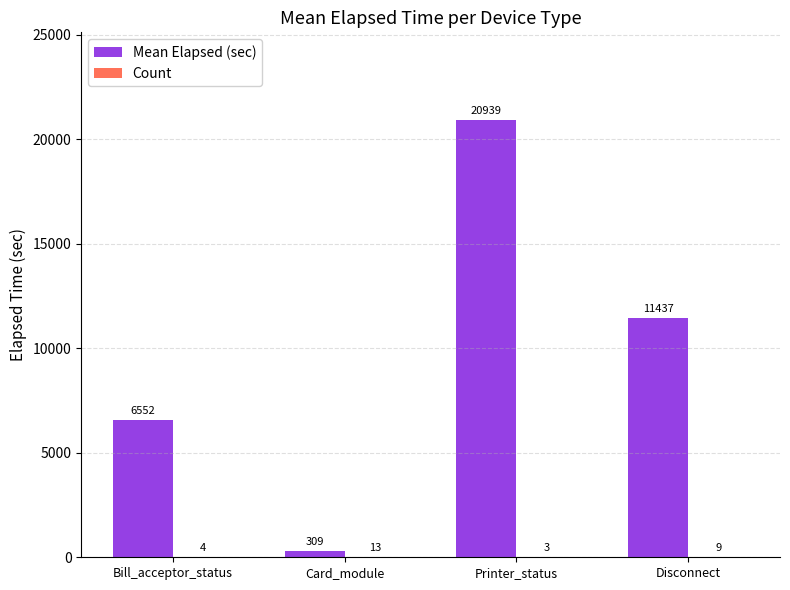

Are the bars horizontal?

No